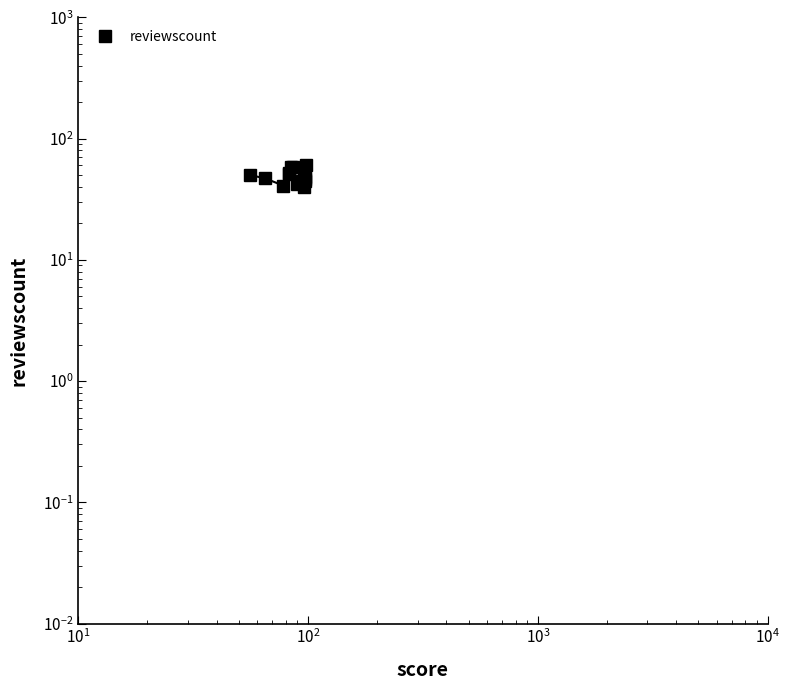

What is the average value?

49